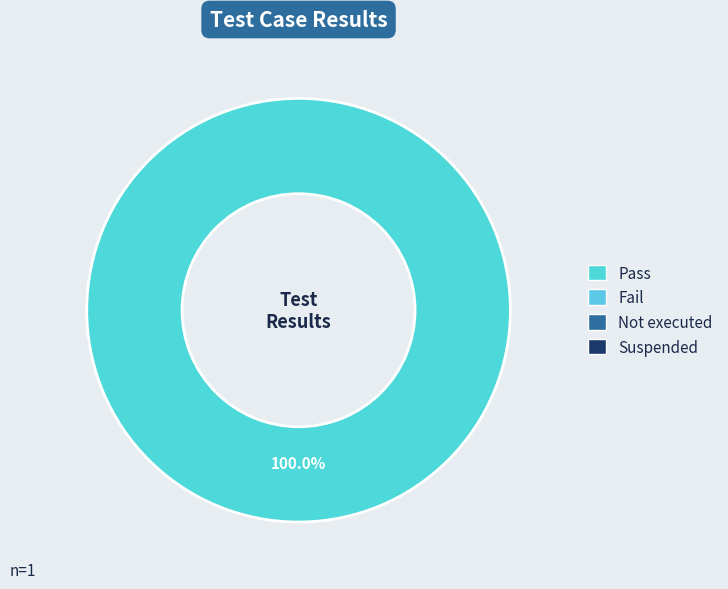

Is there any slice that represents more than half of the pie?

Yes